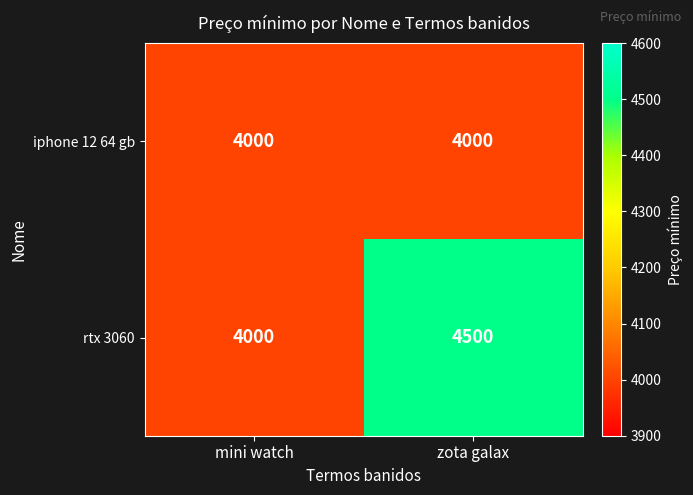

Which series has the widest spread of values?

rtx 3060